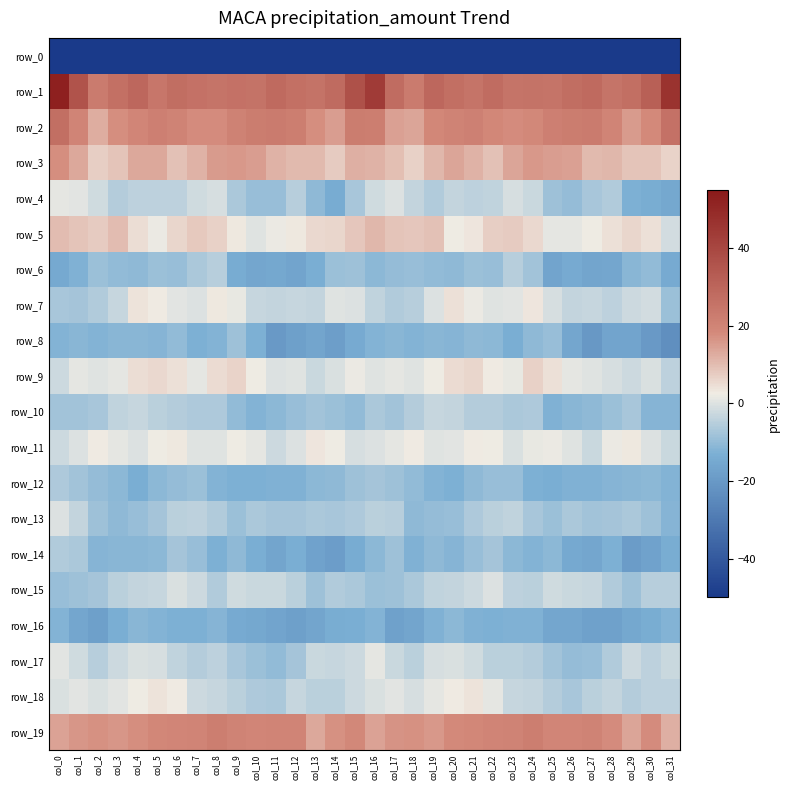

Which series changed the most between col_3 and col_18?

row_1